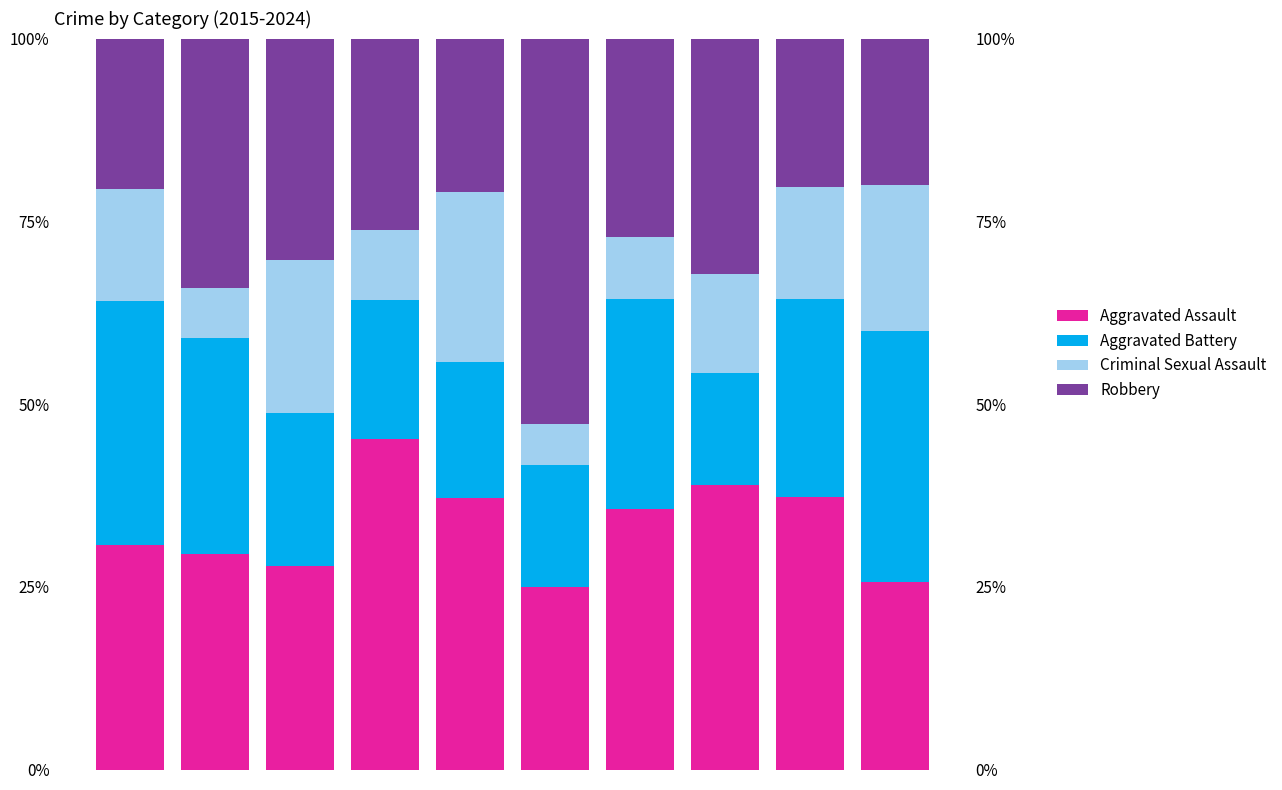

The value of Aggravated Battery at 2017 is 0.3. True or false?

False